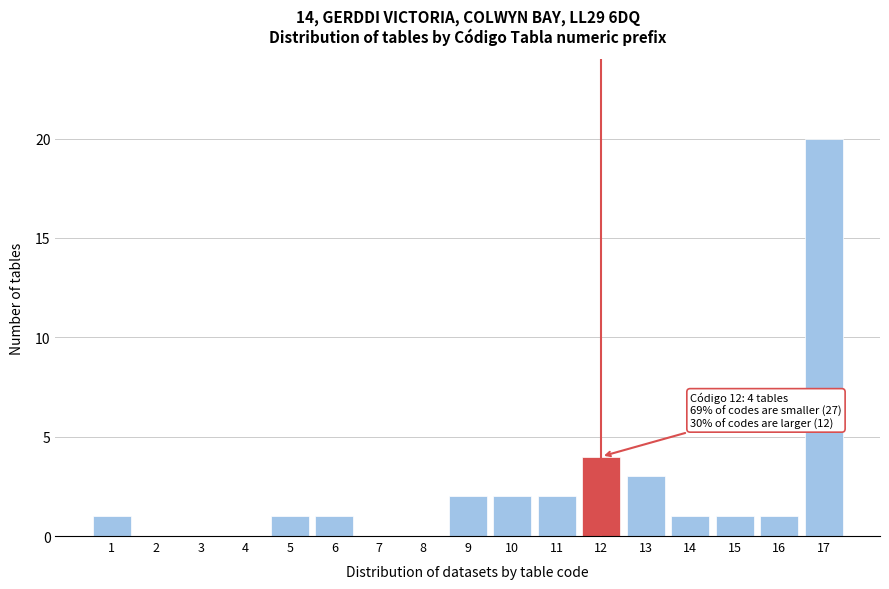

Reading left to right, extract all data points from this chart.

1=1	2=0	3=0	4=0	5=1	6=1	7=0	8=0	9=2	10=2	11=2	12=4	13=3	14=1	15=1	16=1	17=20